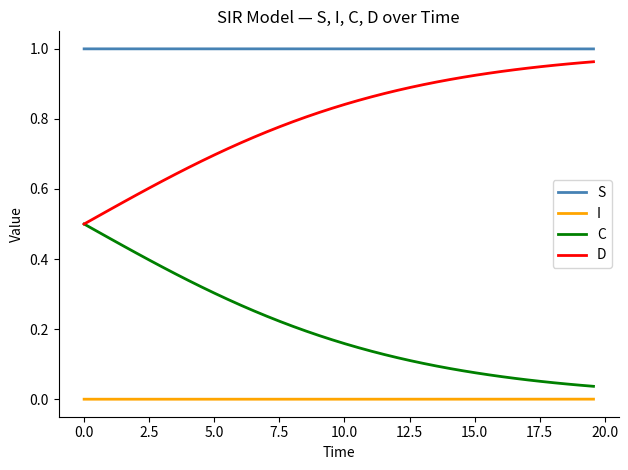

Rank the series by their maximum value, from lowest to highest.

I, C, D, S